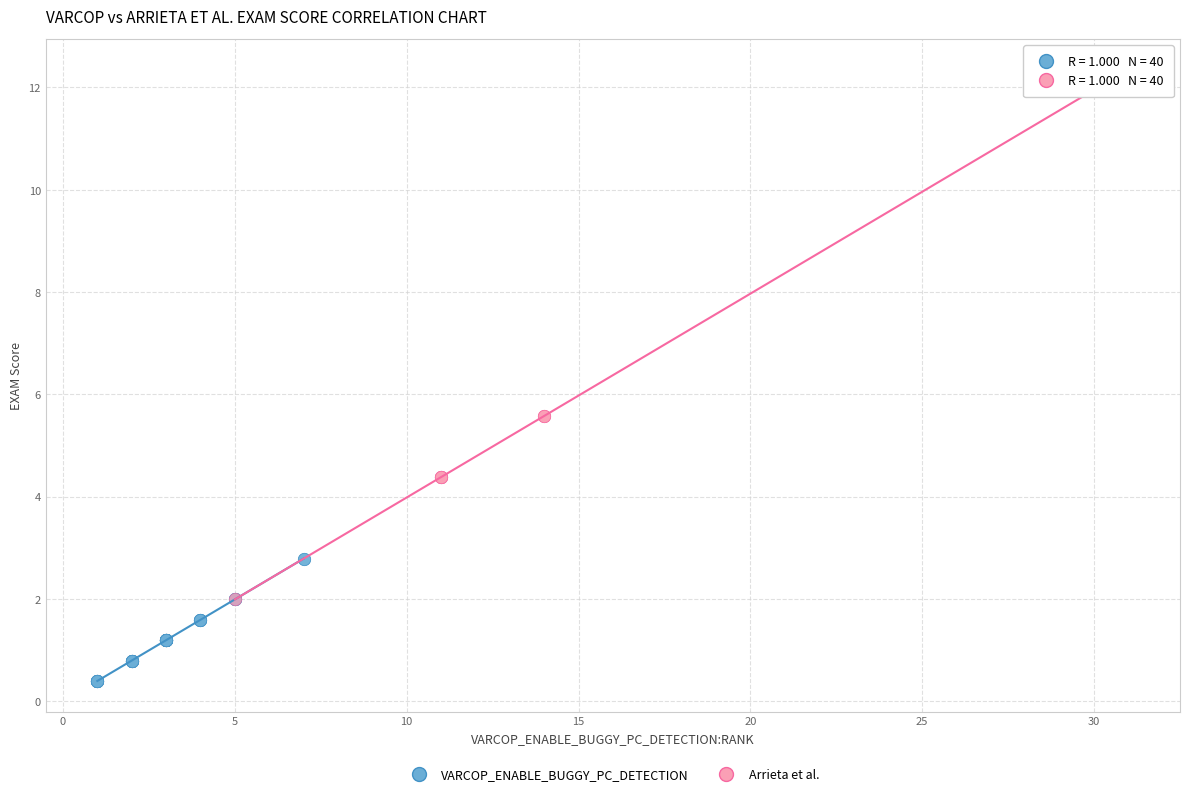

Which series has the largest Y range (max minus min)?

Arrieta et al.